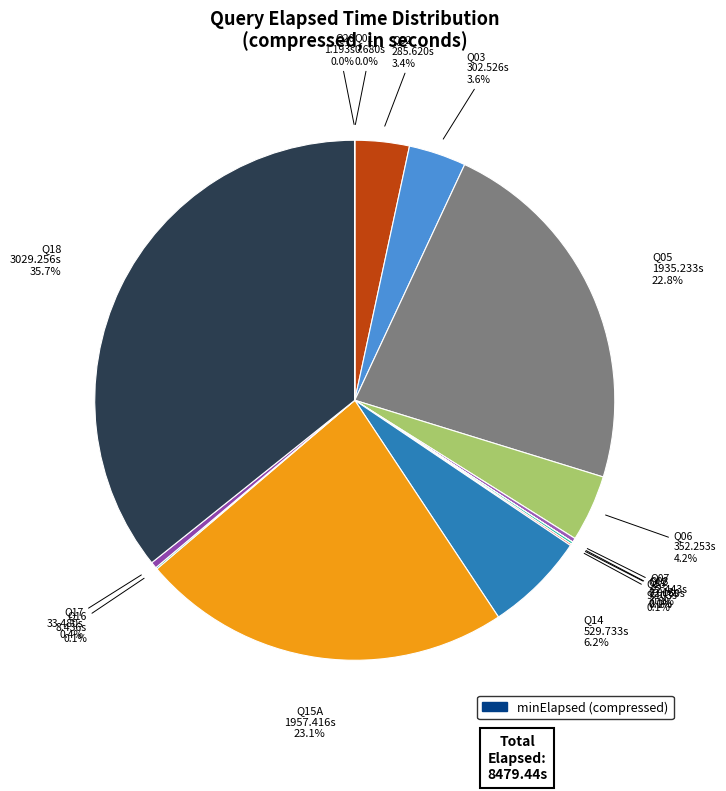

Which category has the smallest portion of the pie?

Q08